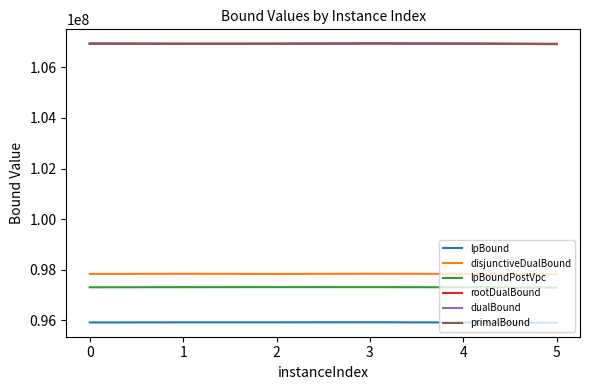

What is the smallest value displayed?

95908539.5